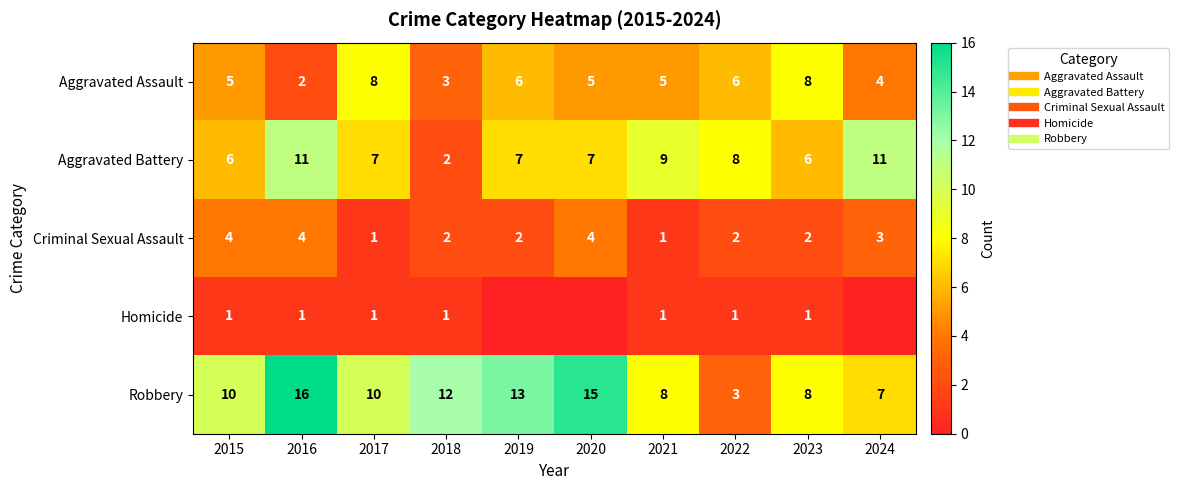

Is it true that Robbery equals 7 at 2018?

False